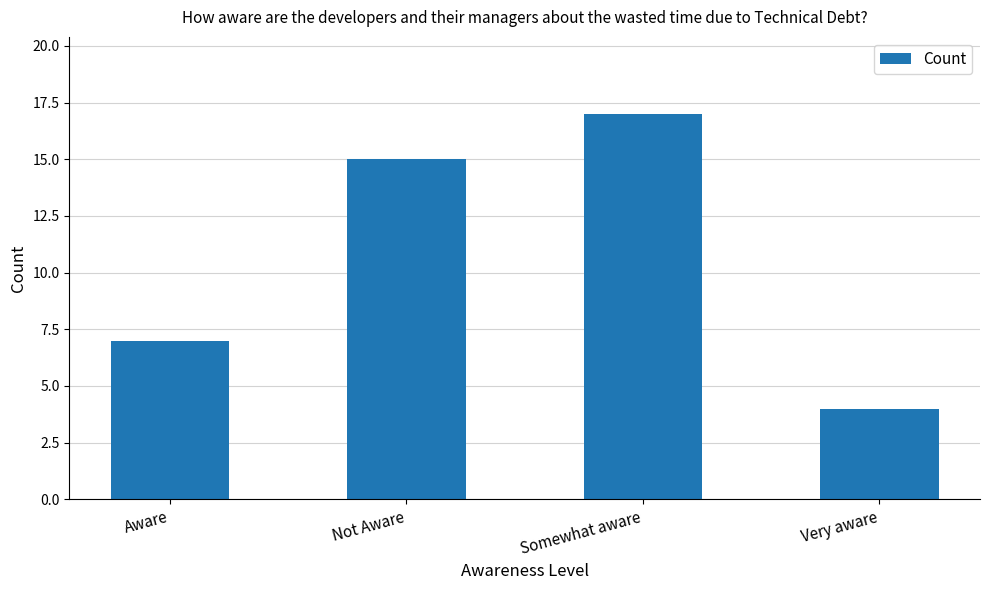

Reading left to right, transcribe all the data shown in this chart.

Aware=7	Not Aware=15	Somewhat aware=17	Very aware=4